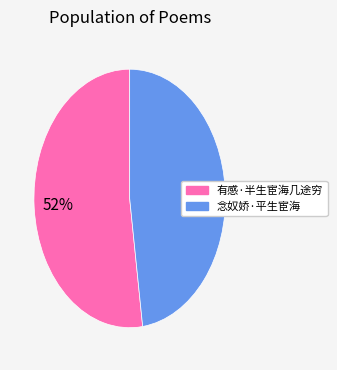

What is the ratio of the value at 念奴娇·平生宦海 to the value at 有感·半生宦海几途穷?

0.9